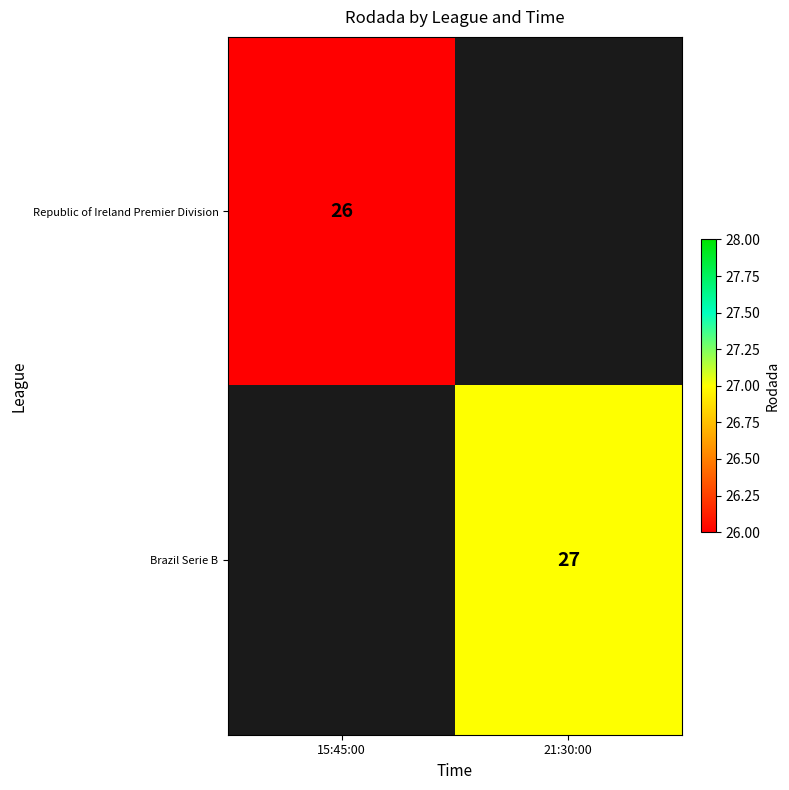

The Brazil Serie B series shows 27 at 21:30:00. True or false?

True